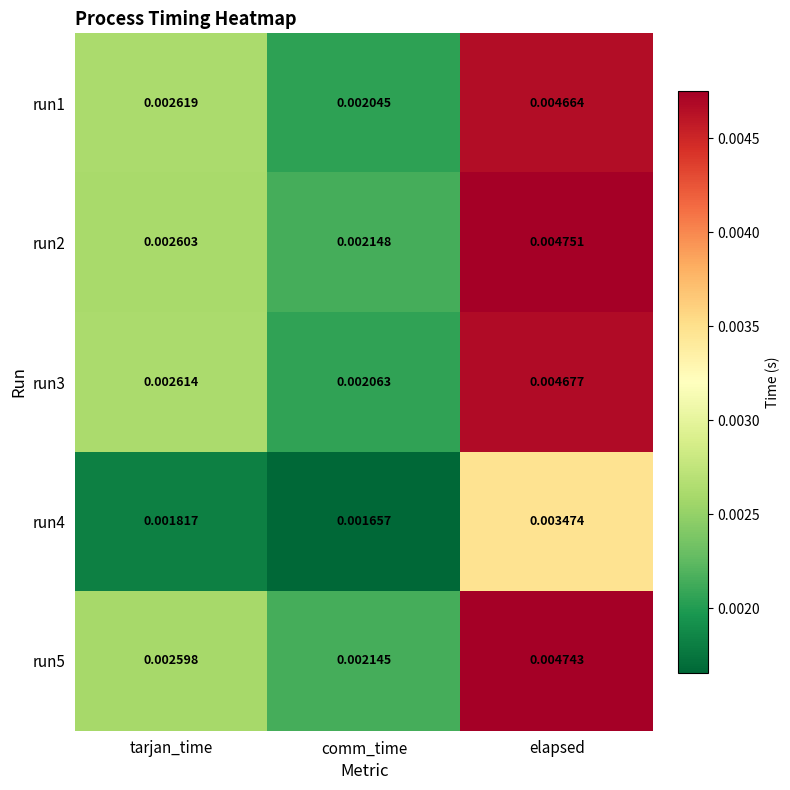

Which label corresponds to the smallest value in the chart?

comm_time